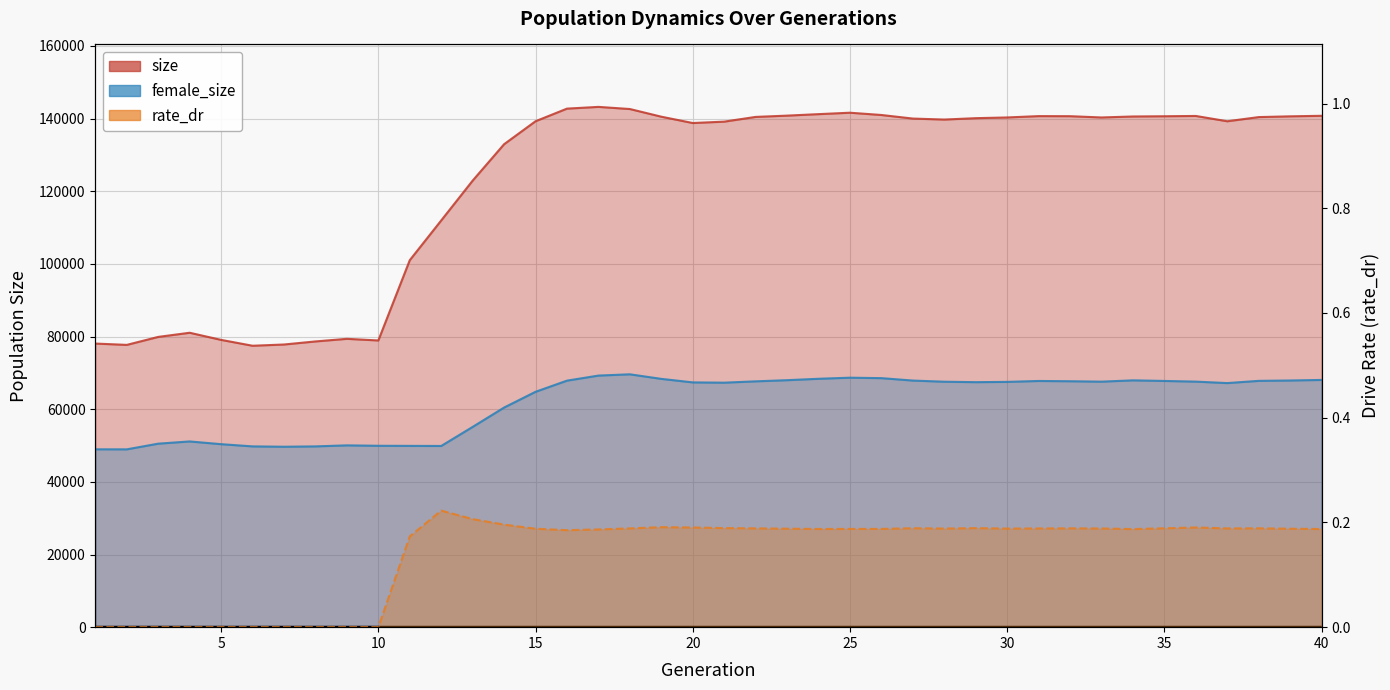

Where does the size series first go above 140099?

16